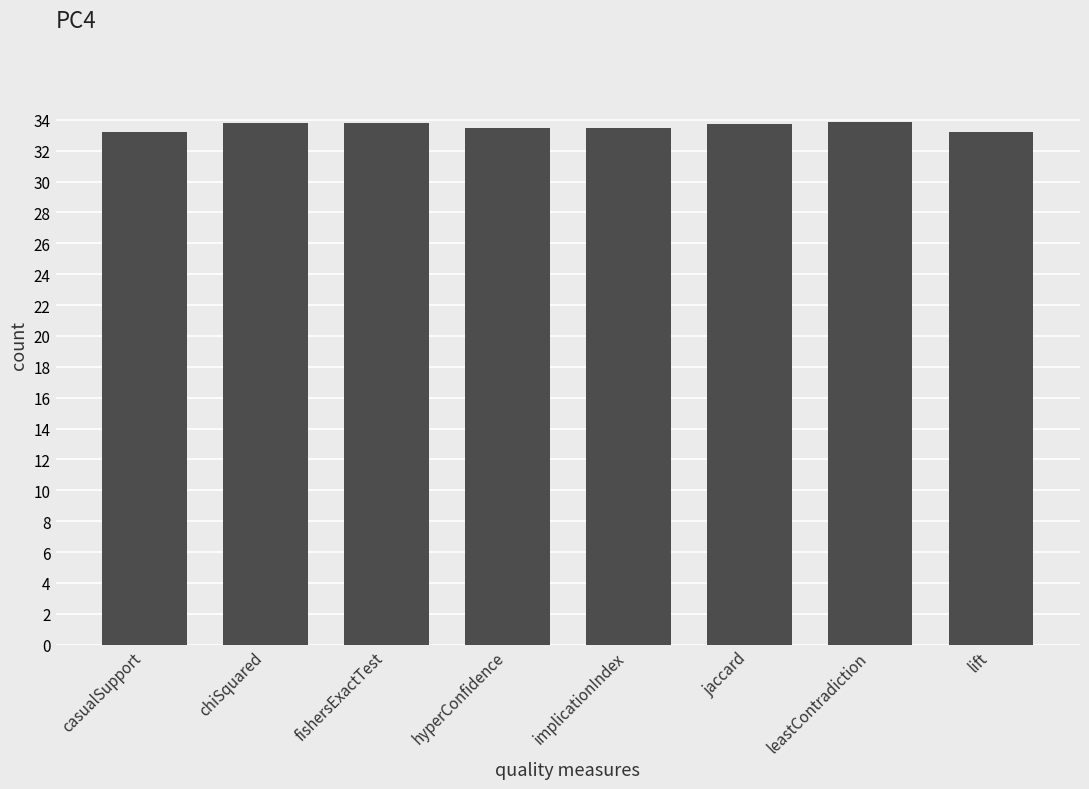

How many series are shown in this chart?

1